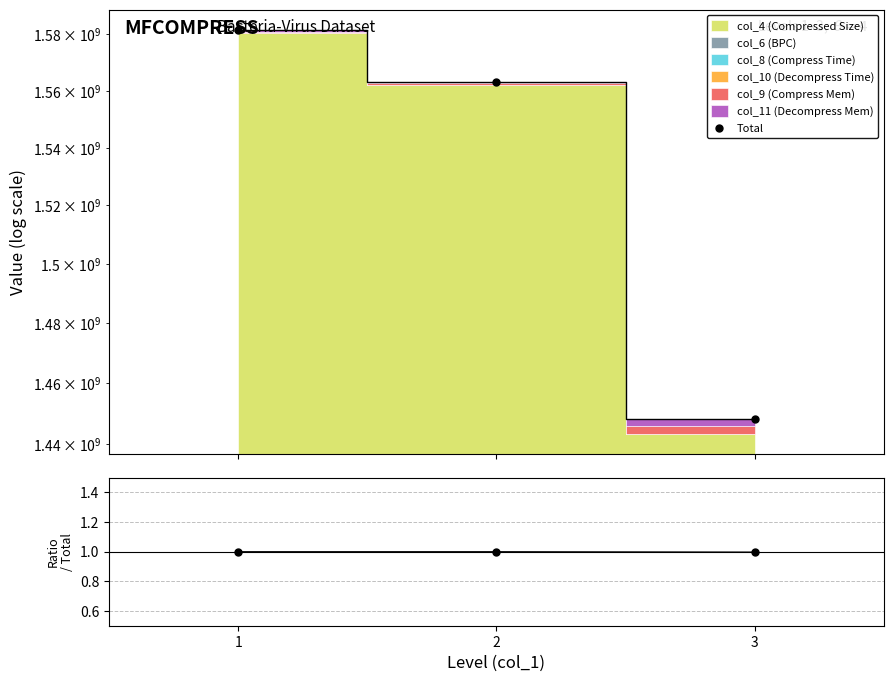

At how many categories does at least one series exceed 459397964?

3